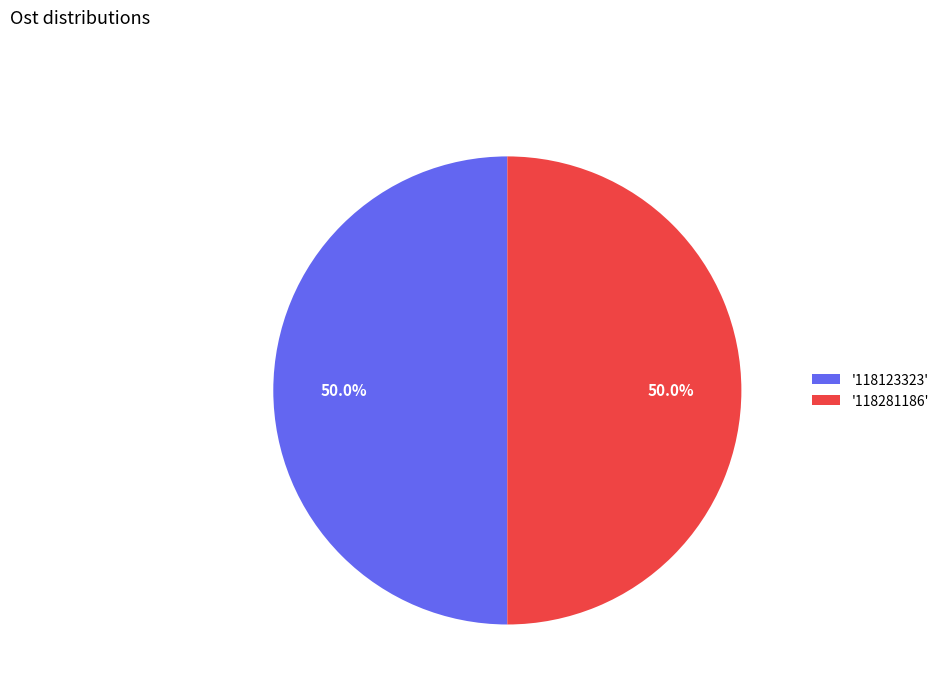

What percentage do '118281186' and '118123323' together represent?

100.0%